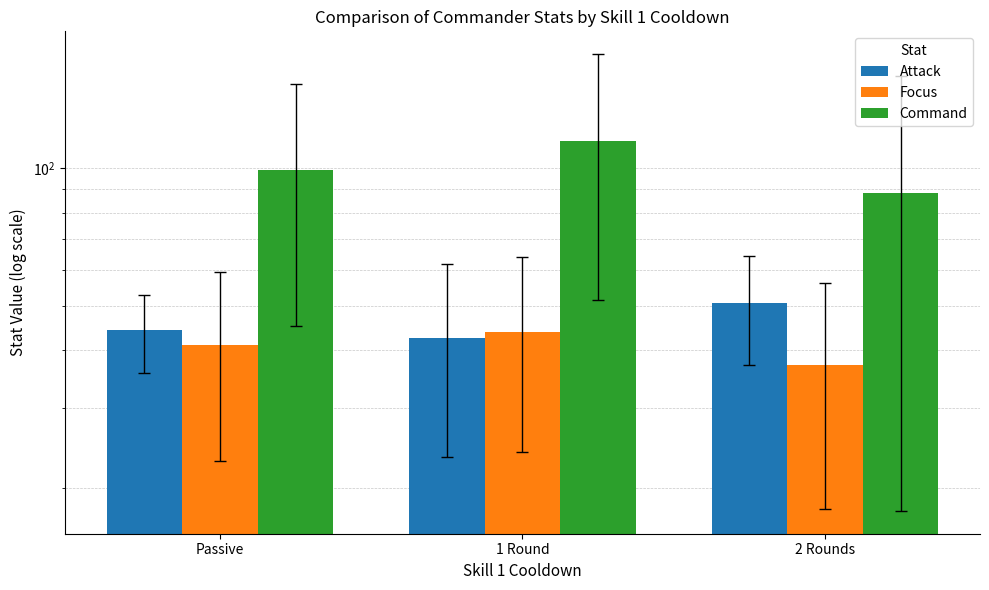

What value does the Focus series have at 2 Rounds?

37.1